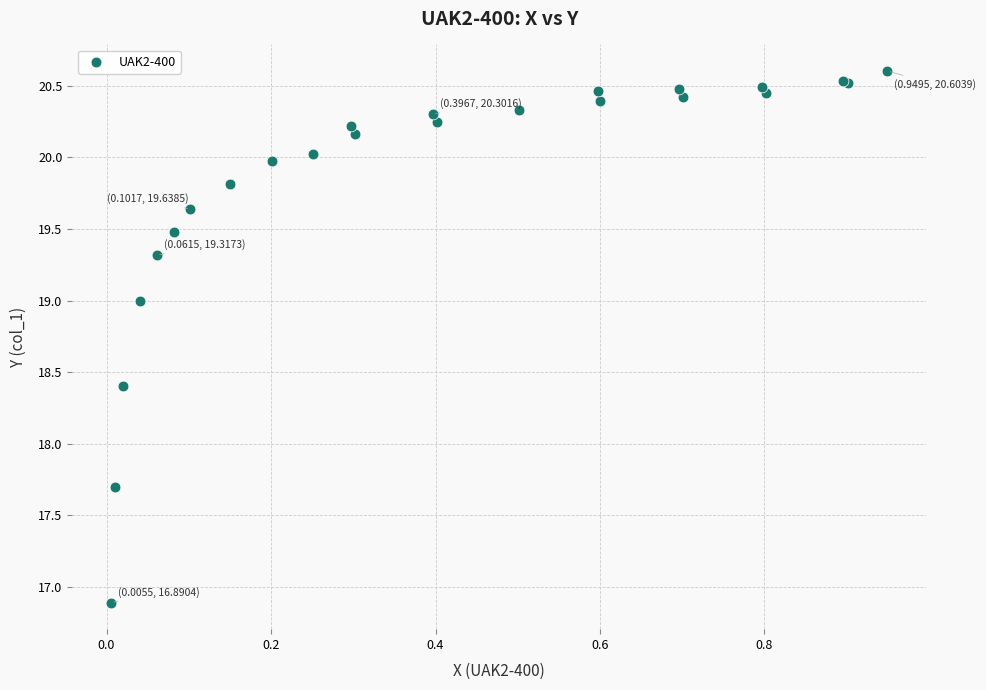

What Y value in the scatter plot is closest to 18?

17.7